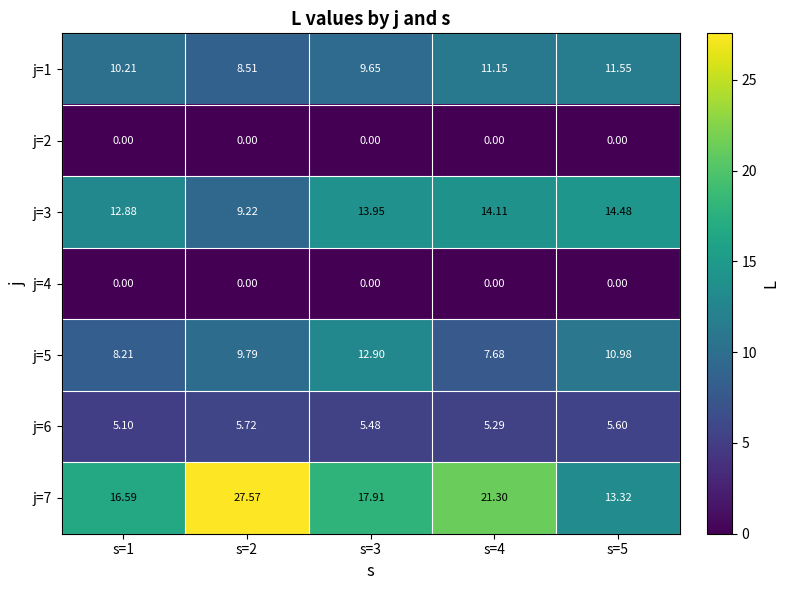

Is the value of j=3 at s=2 greater than the value of j=1 at s=5?

No